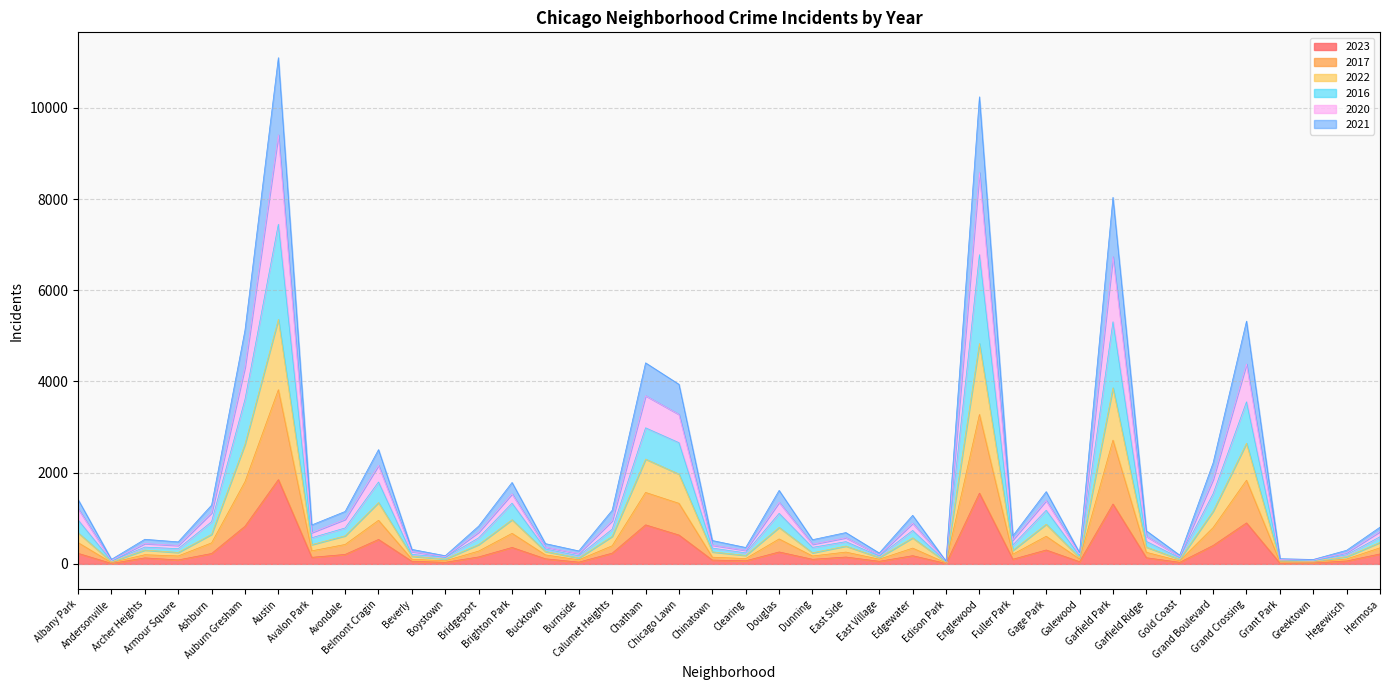

At which category is the sum across all series the highest?

Austin